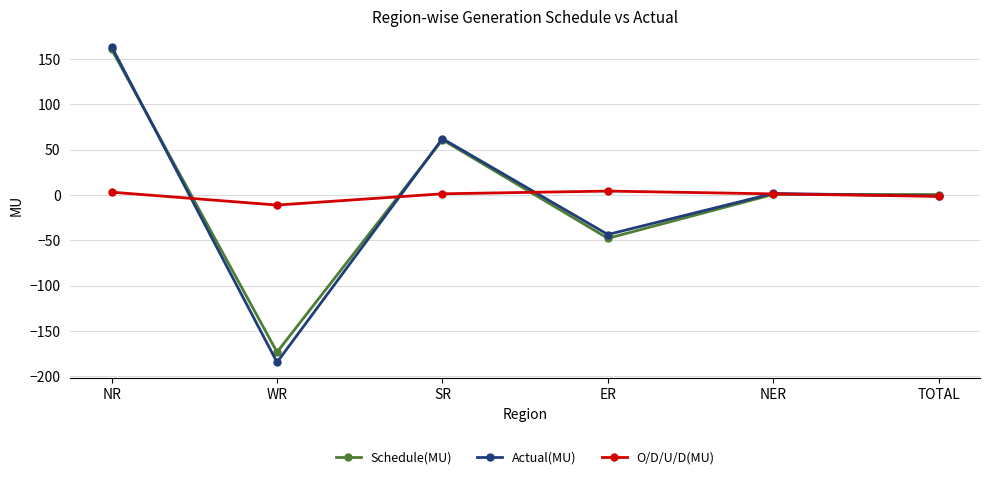

What are all the series names shown in the legend?

Schedule(MU), Actual(MU), O/D/U/D(MU)